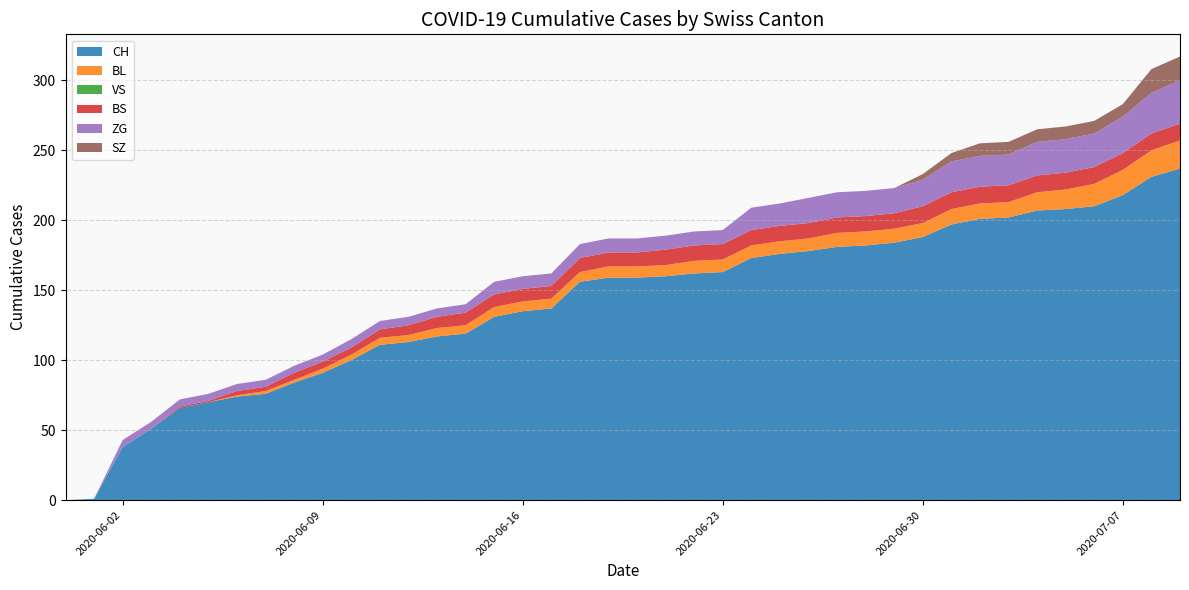

Reading left to right, what are all the values shown in this chart?

CH: 2020-05-31=0	2020-06-01=1	2020-06-02=38	2020-06-03=51	2020-06-04=66	2020-06-05=70	2020-06-06=74	2020-06-07=76	2020-06-08=84	2020-06-09=91	2020-06-10=100	2020-06-11=111	2020-06-12=113	2020-06-13=117	2020-06-14=119	2020-06-15=131	2020-06-16=135	2020-06-17=137	2020-06-18=156	2020-06-19=159	2020-06-20=159	2020-06-21=160	2020-06-22=162	2020-06-23=163	2020-06-24=173	2020-06-25=176	2020-06-26=178	2020-06-27=181	2020-06-28=182	2020-06-29=184	2020-06-30=188	2020-07-01=197	2020-07-02=201	2020-07-03=202	2020-07-04=207	2020-07-05=208	2020-07-06=210	2020-07-07=218	2020-07-08=231	2020-07-09=237
BL: 2020-05-31=0	2020-06-01=0	2020-06-02=0	2020-06-03=0	2020-06-04=0	2020-06-05=0	2020-06-06=1	2020-06-07=2	2020-06-08=2	2020-06-09=3	2020-06-10=4	2020-06-11=5	2020-06-12=5	2020-06-13=6	2020-06-14=6	2020-06-15=7	2020-06-16=7	2020-06-17=7	2020-06-18=7	2020-06-19=8	2020-06-20=8	2020-06-21=8	2020-06-22=9	2020-06-23=9	2020-06-24=9	2020-06-25=9	2020-06-26=9	2020-06-27=10	2020-06-28=10	2020-06-29=10	2020-06-30=10	2020-07-01=11	2020-07-02=11	2020-07-03=11	2020-07-04=13	2020-07-05=14	2020-07-06=16	2020-07-07=18	2020-07-08=19	2020-07-09=20
VS: 2020-05-31=0	2020-06-01=0	2020-06-02=0	2020-06-03=0	2020-06-04=0	2020-06-05=0	2020-06-06=0	2020-06-07=0	2020-06-08=0	2020-06-09=0	2020-06-10=0	2020-06-11=0	2020-06-12=0	2020-06-13=0	2020-06-14=0	2020-06-15=0	2020-06-16=0	2020-06-17=0	2020-06-18=0	2020-06-19=0	2020-06-20=0	2020-06-21=0	2020-06-22=0	2020-06-23=0	2020-06-24=0	2020-06-25=0	2020-06-26=0	2020-06-27=0	2020-06-28=0	2020-06-29=0	2020-06-30=0	2020-07-01=0	2020-07-02=0	2020-07-03=0	2020-07-04=0	2020-07-05=0	2020-07-06=0	2020-07-07=0	2020-07-08=0	2020-07-09=0
BS: 2020-05-31=0	2020-06-01=0	2020-06-02=0	2020-06-03=0	2020-06-04=1	2020-06-05=1	2020-06-06=3	2020-06-07=3	2020-06-08=5	2020-06-09=5	2020-06-10=5	2020-06-11=6	2020-06-12=7	2020-06-13=8	2020-06-14=9	2020-06-15=9	2020-06-16=9	2020-06-17=9	2020-06-18=10	2020-06-19=10	2020-06-20=10	2020-06-21=11	2020-06-22=11	2020-06-23=11	2020-06-24=11	2020-06-25=11	2020-06-26=11	2020-06-27=11	2020-06-28=11	2020-06-29=11	2020-06-30=12	2020-07-01=12	2020-07-02=12	2020-07-03=12	2020-07-04=12	2020-07-05=12	2020-07-06=12	2020-07-07=12	2020-07-08=12	2020-07-09=12
ZG: 2020-05-31=0	2020-06-01=0	2020-06-02=5	2020-06-03=5	2020-06-04=5	2020-06-05=5	2020-06-06=5	2020-06-07=5	2020-06-08=5	2020-06-09=5	2020-06-10=6	2020-06-11=6	2020-06-12=6	2020-06-13=6	2020-06-14=6	2020-06-15=9	2020-06-16=9	2020-06-17=9	2020-06-18=10	2020-06-19=10	2020-06-20=10	2020-06-21=10	2020-06-22=10	2020-06-23=10	2020-06-24=16	2020-06-25=16	2020-06-26=18	2020-06-27=18	2020-06-28=18	2020-06-29=18	2020-06-30=19	2020-07-01=22	2020-07-02=22	2020-07-03=22	2020-07-04=24	2020-07-05=24	2020-07-06=24	2020-07-07=26	2020-07-08=29	2020-07-09=31
SZ: 2020-05-31=0	2020-06-01=0	2020-06-02=0	2020-06-03=0	2020-06-04=0	2020-06-05=0	2020-06-06=0	2020-06-07=0	2020-06-08=0	2020-06-09=0	2020-06-10=0	2020-06-11=0	2020-06-12=0	2020-06-13=0	2020-06-14=0	2020-06-15=0	2020-06-16=0	2020-06-17=0	2020-06-18=0	2020-06-19=0	2020-06-20=0	2020-06-21=0	2020-06-22=0	2020-06-23=0	2020-06-24=0	2020-06-25=0	2020-06-26=0	2020-06-27=0	2020-06-28=0	2020-06-29=0	2020-06-30=4	2020-07-01=6	2020-07-02=9	2020-07-03=9	2020-07-04=9	2020-07-05=9	2020-07-06=9	2020-07-07=9	2020-07-08=17	2020-07-09=17